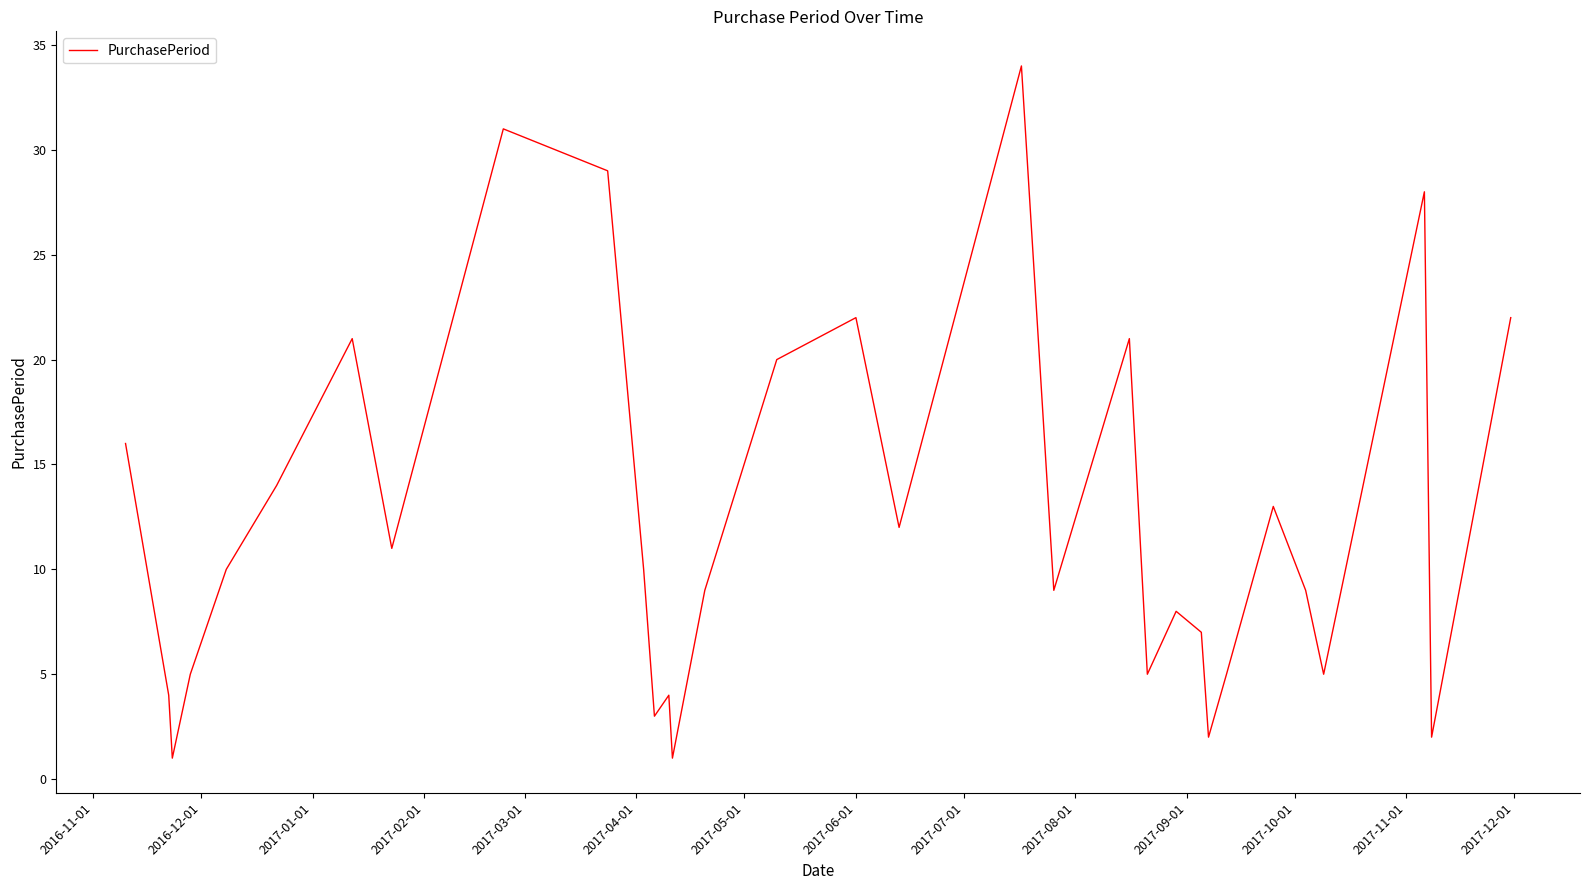

Does the chart have visible grid lines?

No